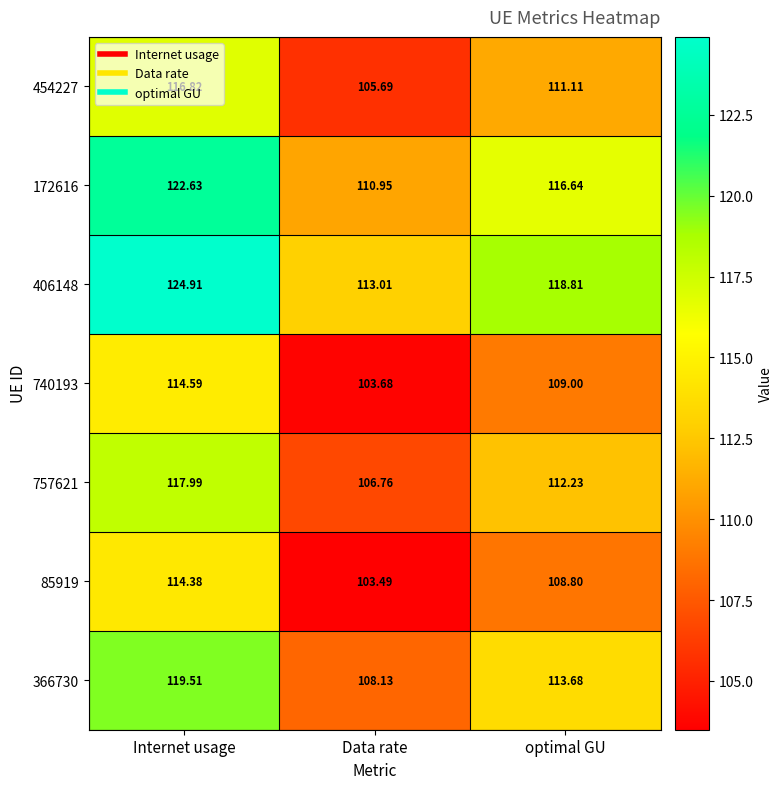

Which category has the lowest value across all series?

Data rate